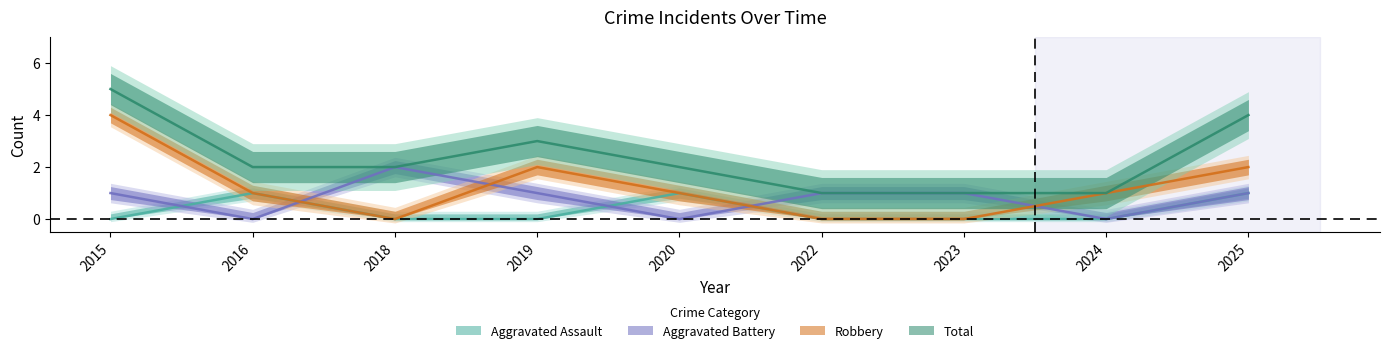

How many Aggravated Assault values are between 0 and 1?

9